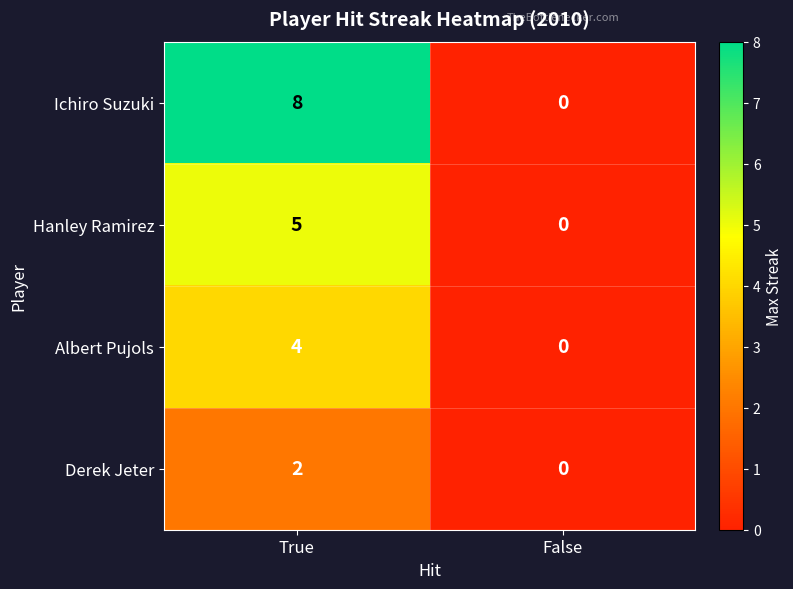

What is the average value of the Ichiro Suzuki series?

4